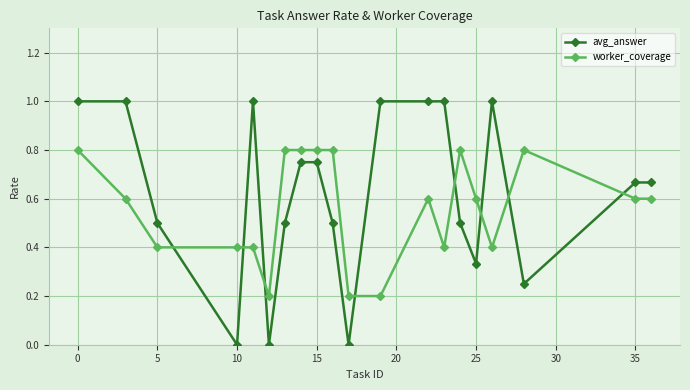

What is the difference between the maximum and minimum values in the avg_answer series?

1.0